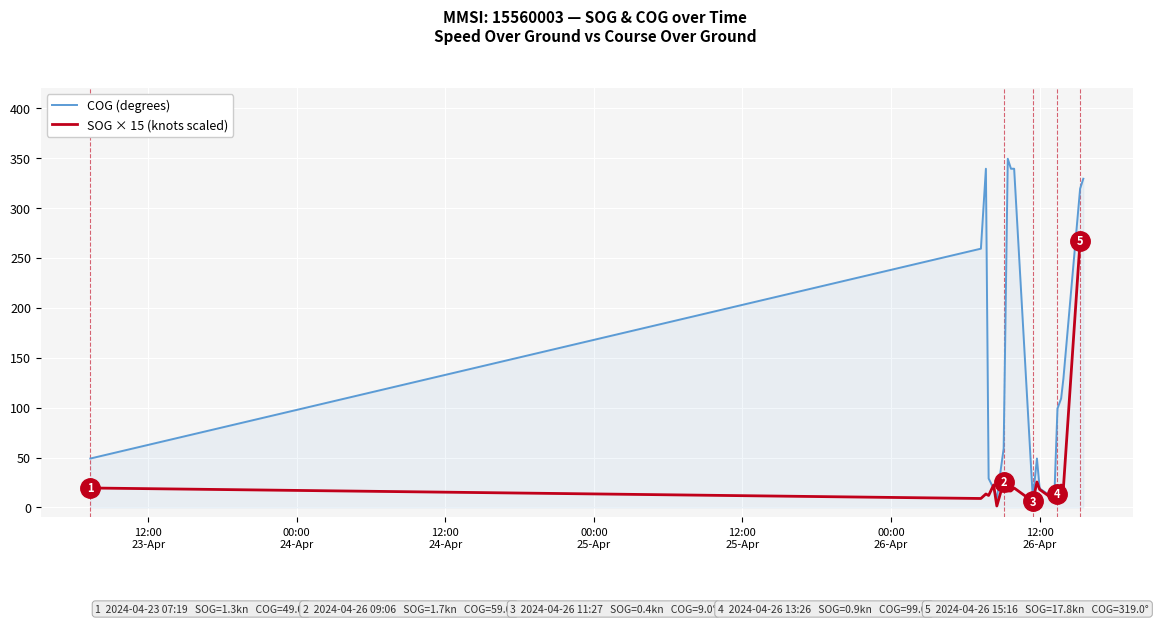

List the series in order of their peak value, highest first.

COG (degrees), SOG × 15 (knots scaled)